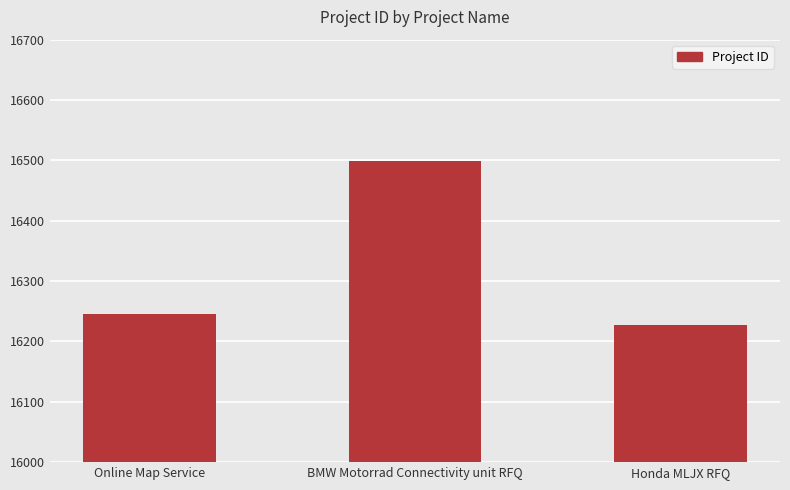

How many distinct data groups are displayed?

1